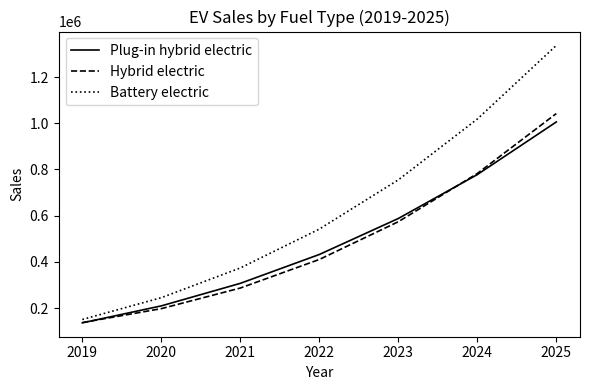

Reading left to right, list all the values displayed in this chart.

Plug-in hybrid electric: 135799	209323	306831	431755	587530	777598	1005405
Hybrid electric: 136984	197312	286548	410144	573560	782263	1041730
Battery electric: 150408	244798	373467	541697	754780	1018015	1336708